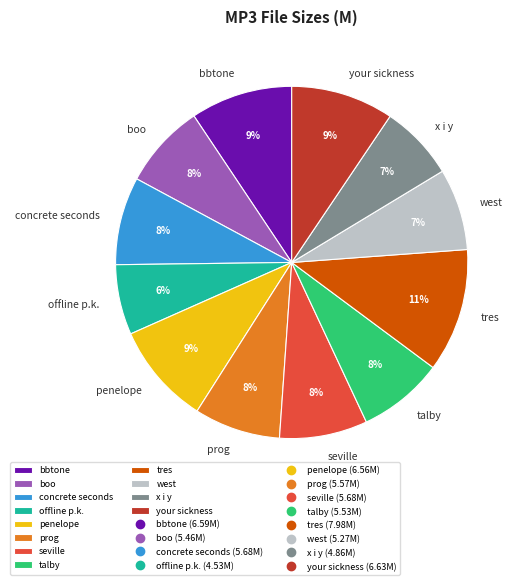

Combined, do x i y and concrete seconds account for over 50%?

No